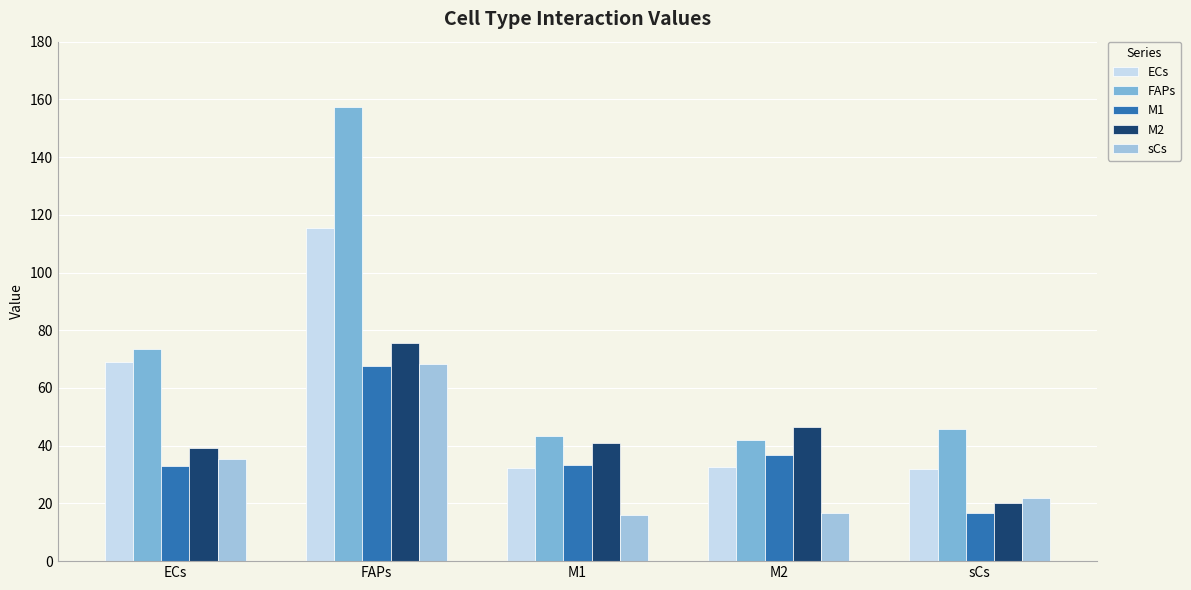

Which series has the largest range (max minus min)?

FAPs